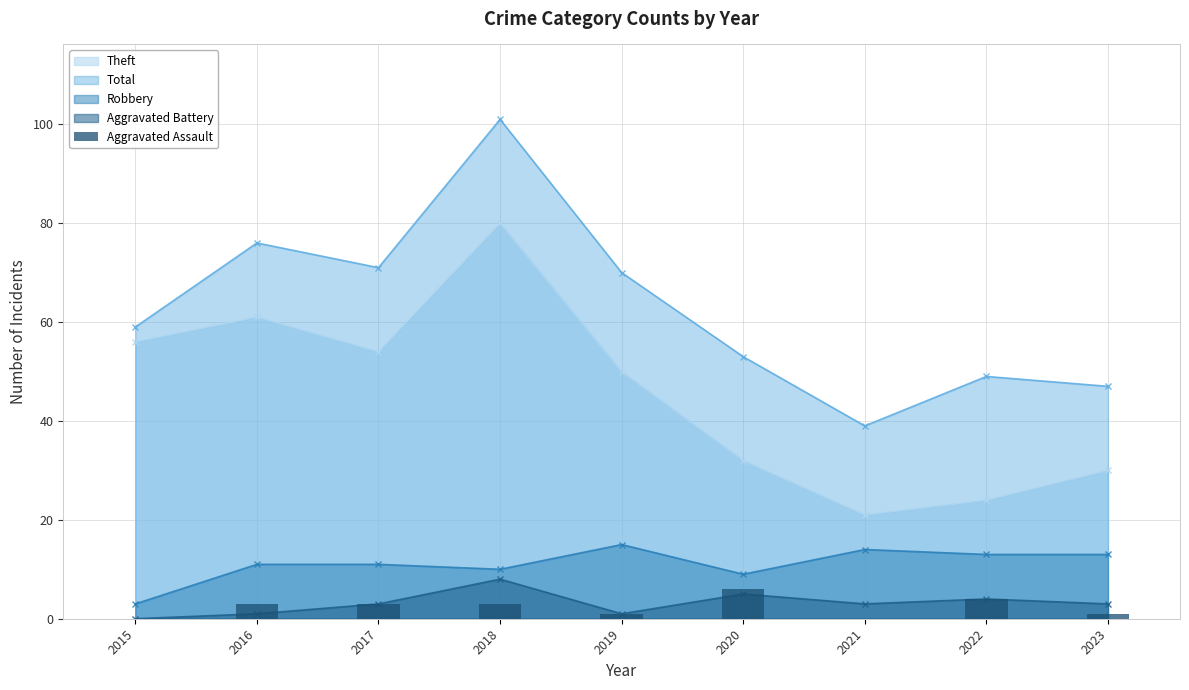

Does the chart contain stacked bars?

No